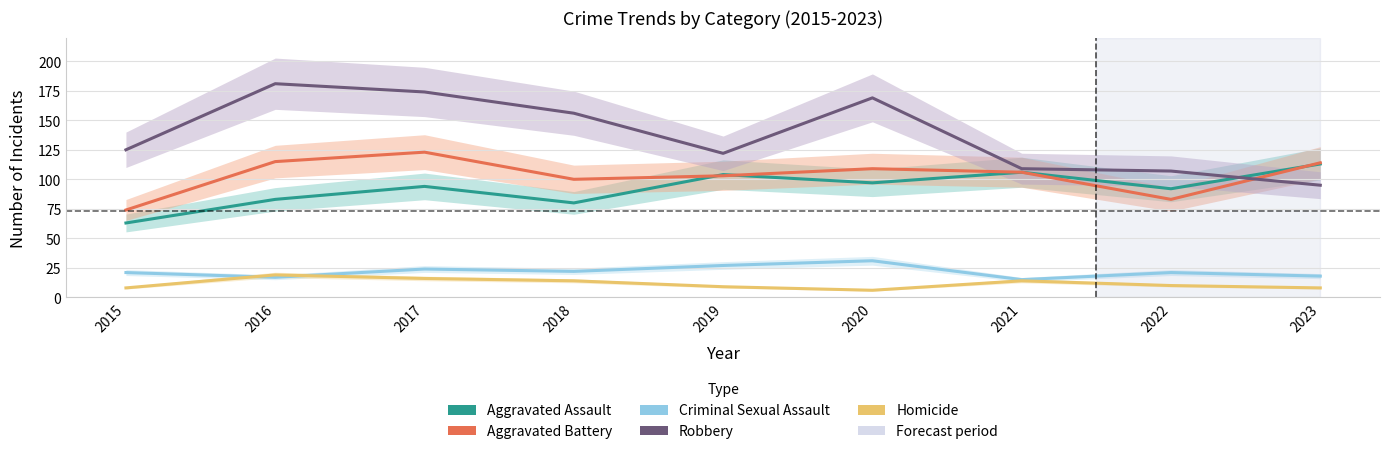

What is the average value of the Criminal Sexual Assault series?

22